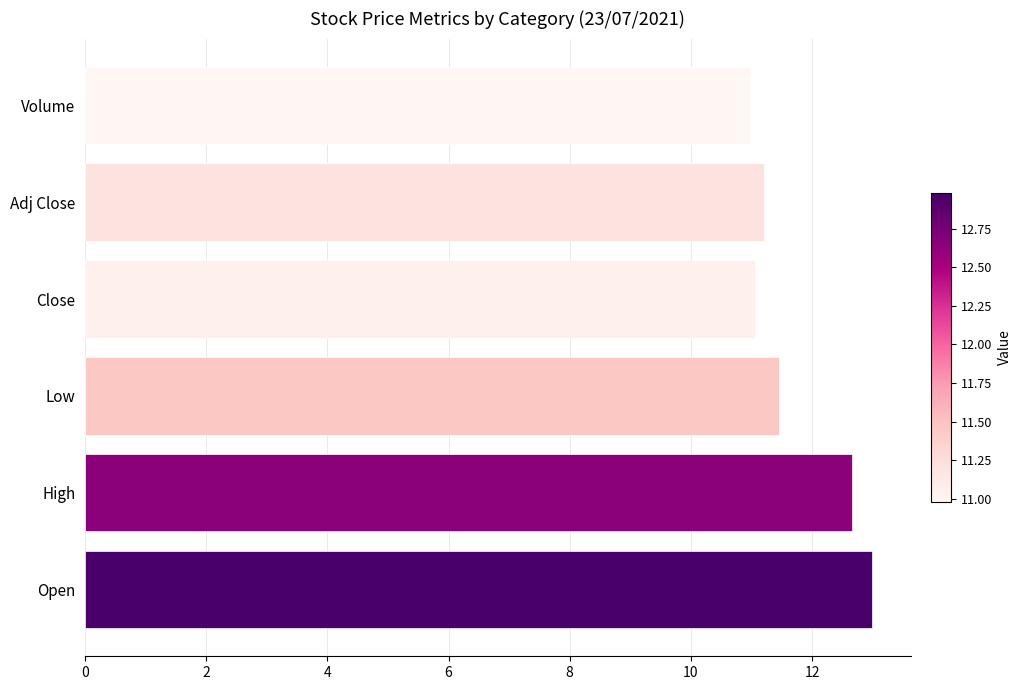

Which label corresponds to the largest value in the chart?

Open